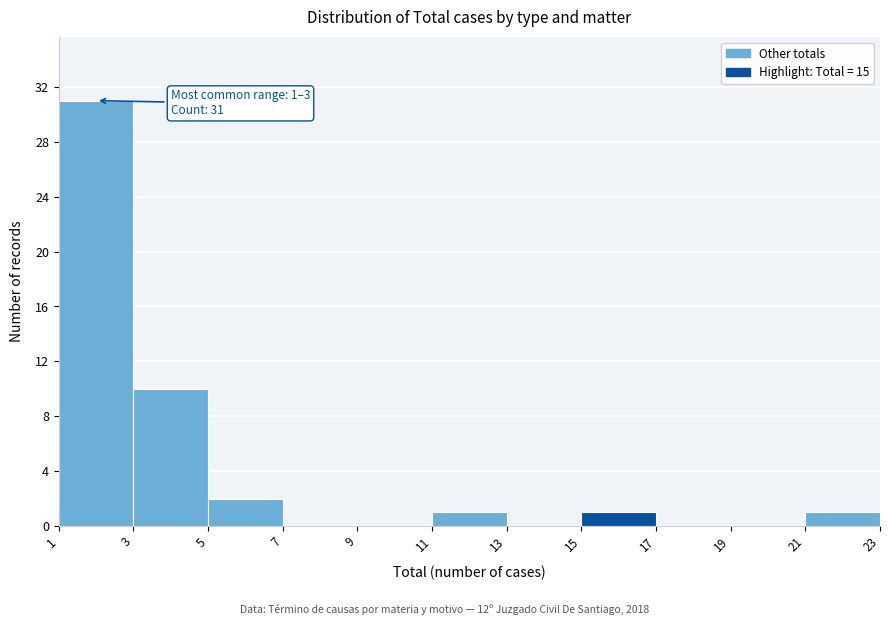

Over which range of the x-axis is the bar tallest?

1 to 3